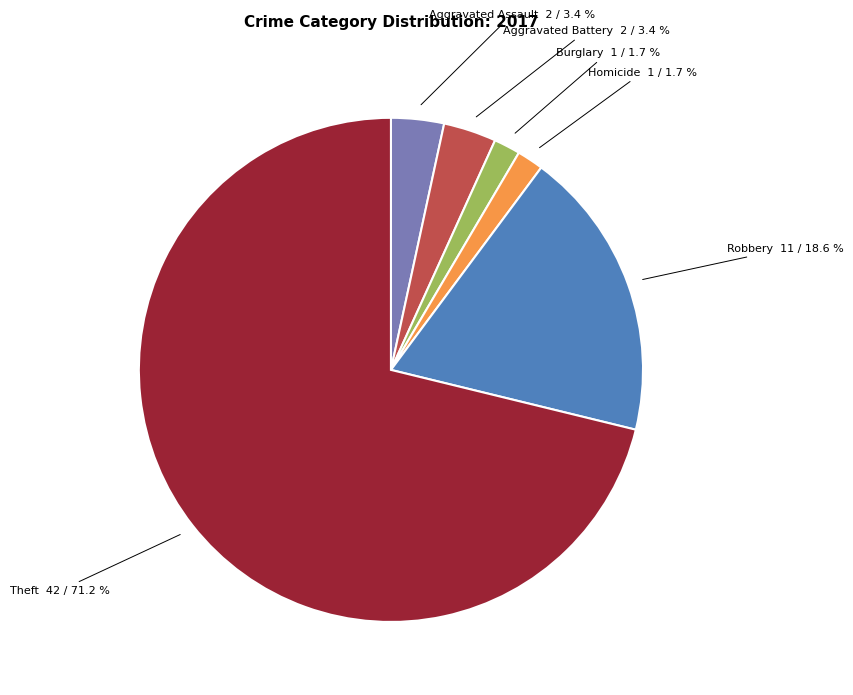

Approximately how many times larger is the value at Homicide compared to Burglary?

1.0